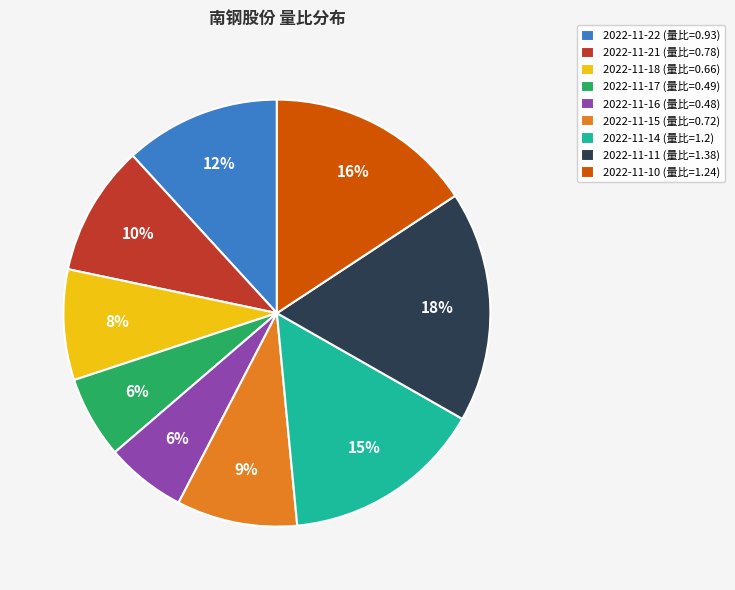

Is it true that 2022-11-11 (量比=1.38) is 18% of the pie?

True